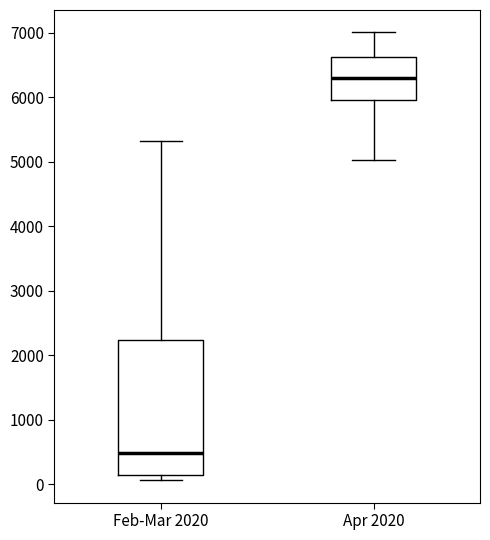

Comparing the boxes themselves (not the whiskers), which one is the tallest?

Feb-Mar 2020